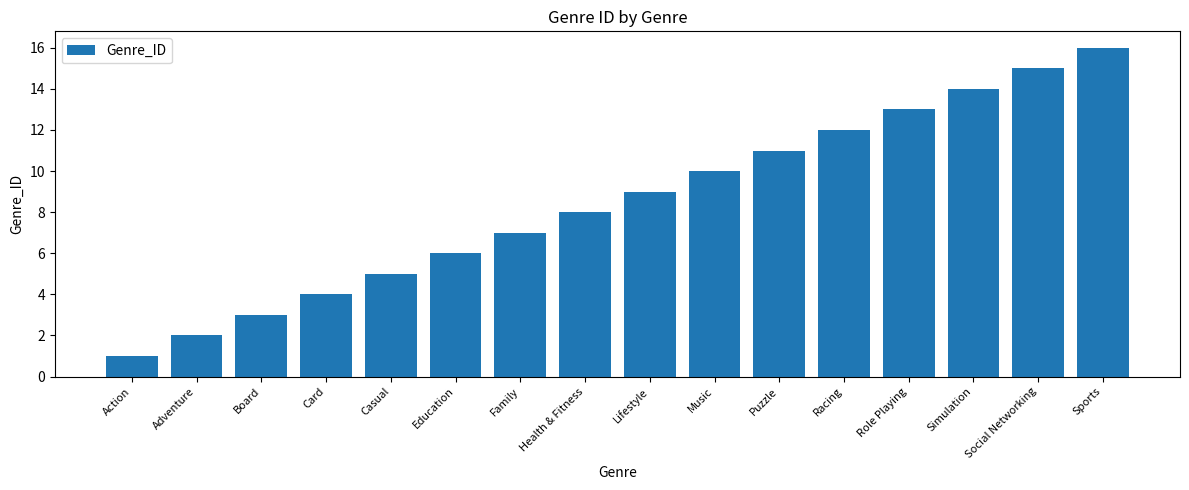

Rank the categories by value from highest to lowest.

Sports, Social Networking, Simulation, Role Playing, Racing, Puzzle, Music, Lifestyle, Health & Fitness, Family, Education, Casual, Card, Board, Adventure, Action